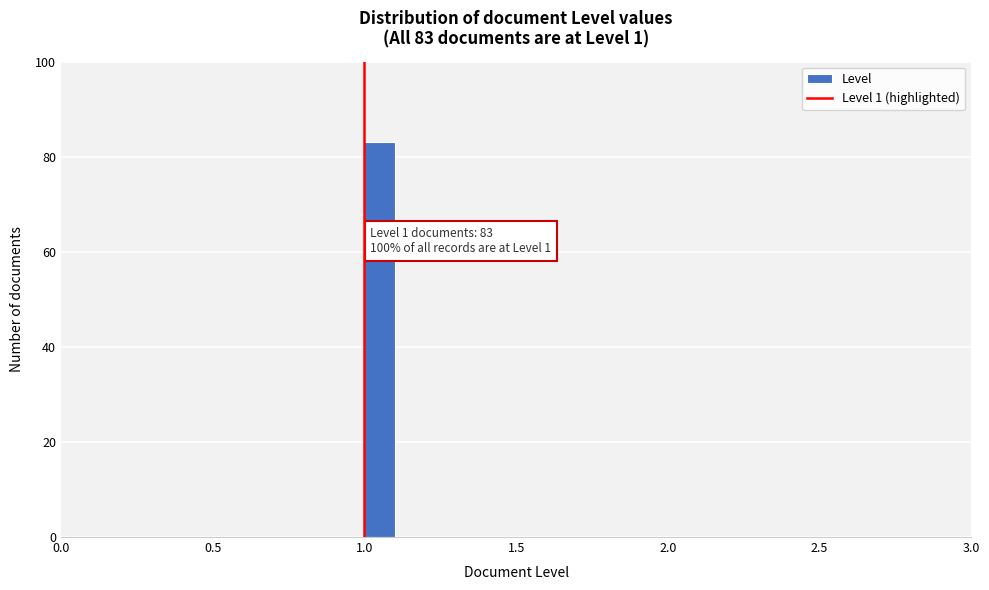

Around what value on the x-axis is the tallest bar? Give the approximate position of its centre, as read against the axis.

1.05